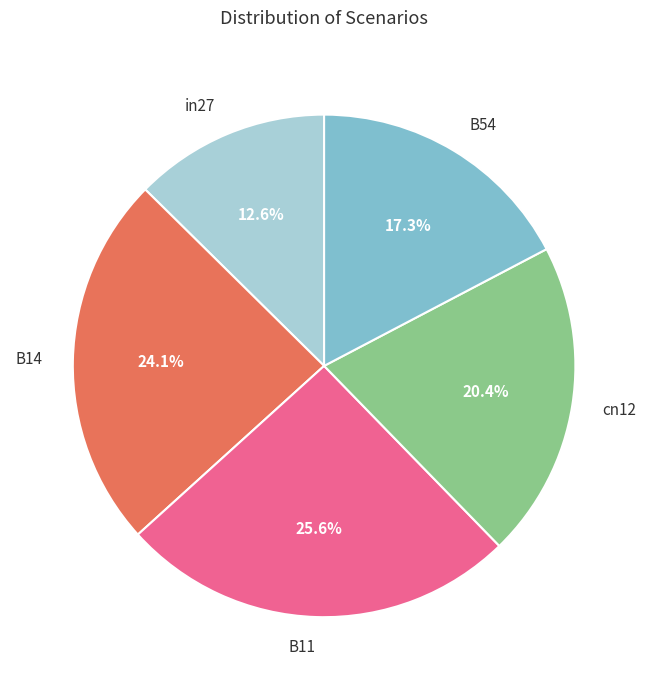

Does cn12 represent more than half of the total?

No